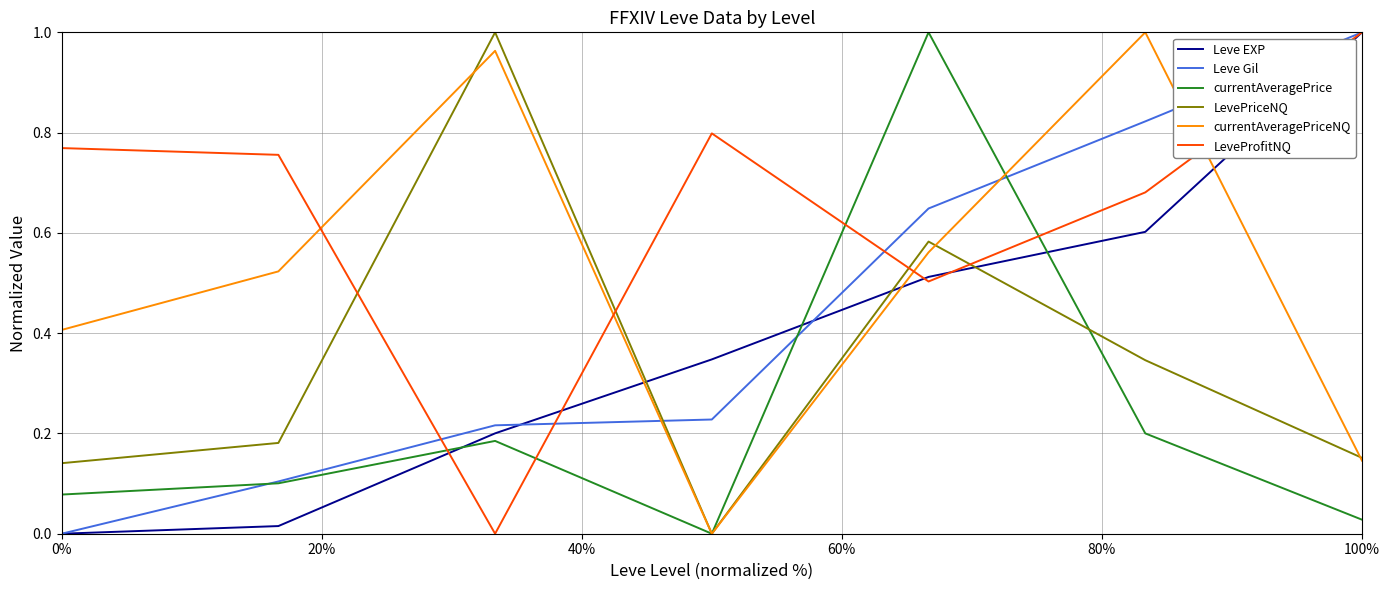

What are all the series names shown in the legend?

Leve EXP, Leve Gil, currentAveragePrice, LevePriceNQ, currentAveragePriceNQ, LeveProfitNQ